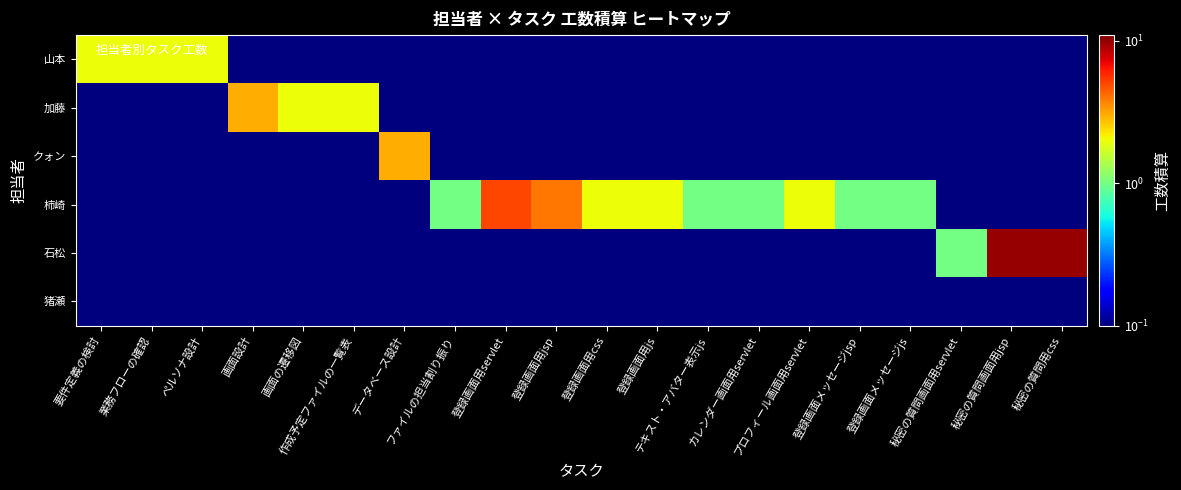

Which has a higher value, 秘密の質問画面用jsp or 要件定義の検討?

要件定義の検討